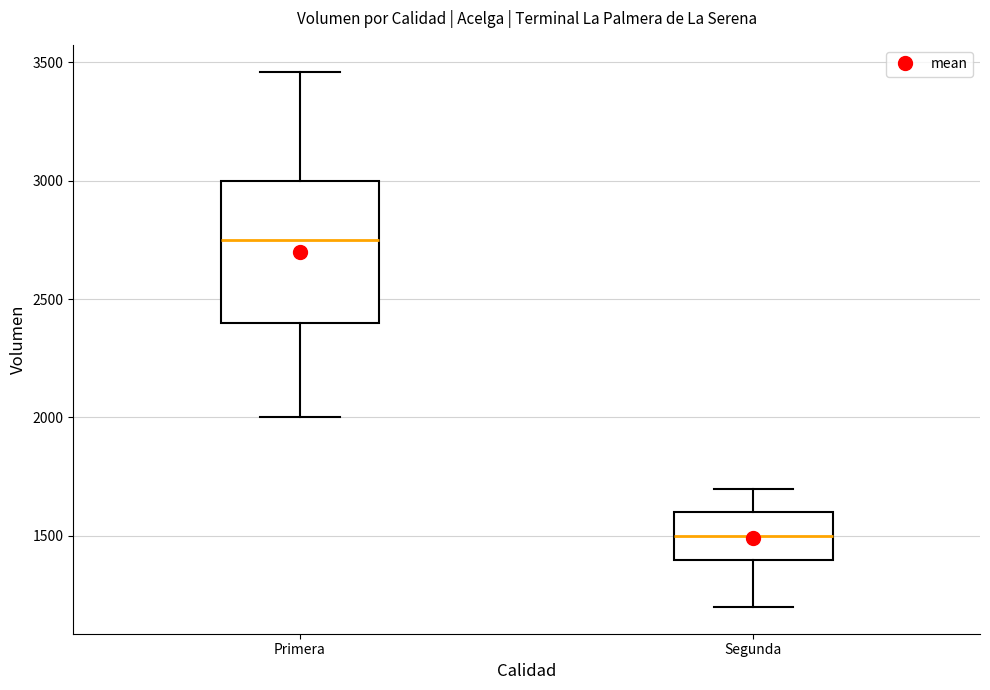

Reading left to right, read every box against the y-axis: the position of its median line, the range the box covers, and the ends of its whiskers. The values are not printed on the chart, so give them approximately, as read against the axis.

Primera: median 2750, box 2400 to 3000, whiskers 2000 to 3450
Segunda: median 1500, box 1400 to 1600, whiskers 1200 to 1700